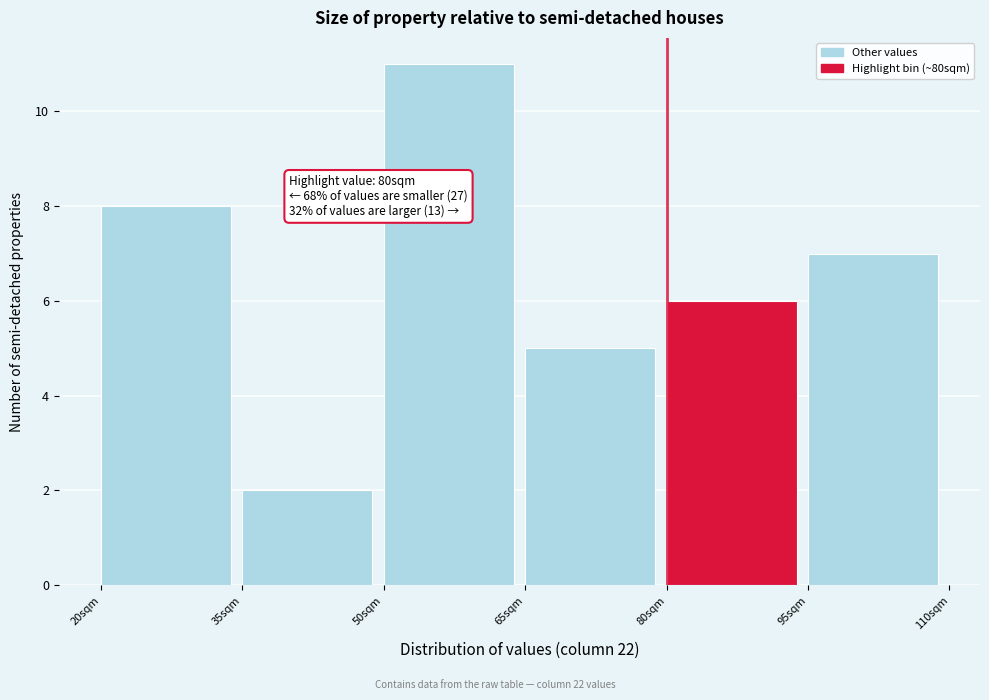

Which range on the x-axis has the tallest bar?

50 to 65